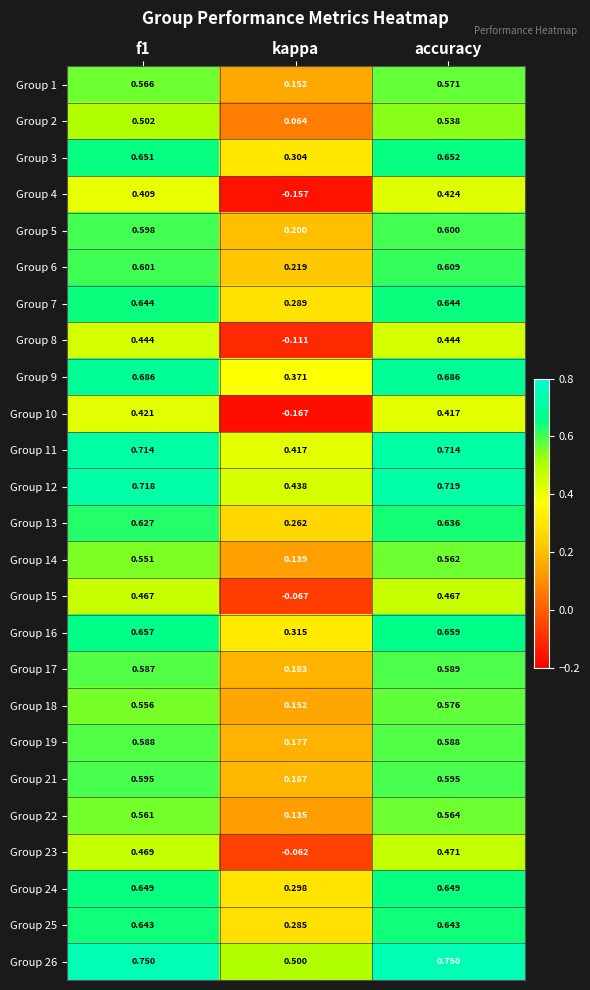

Is the value of Group 21 at kappa greater than the value of Group 16 at accuracy?

No